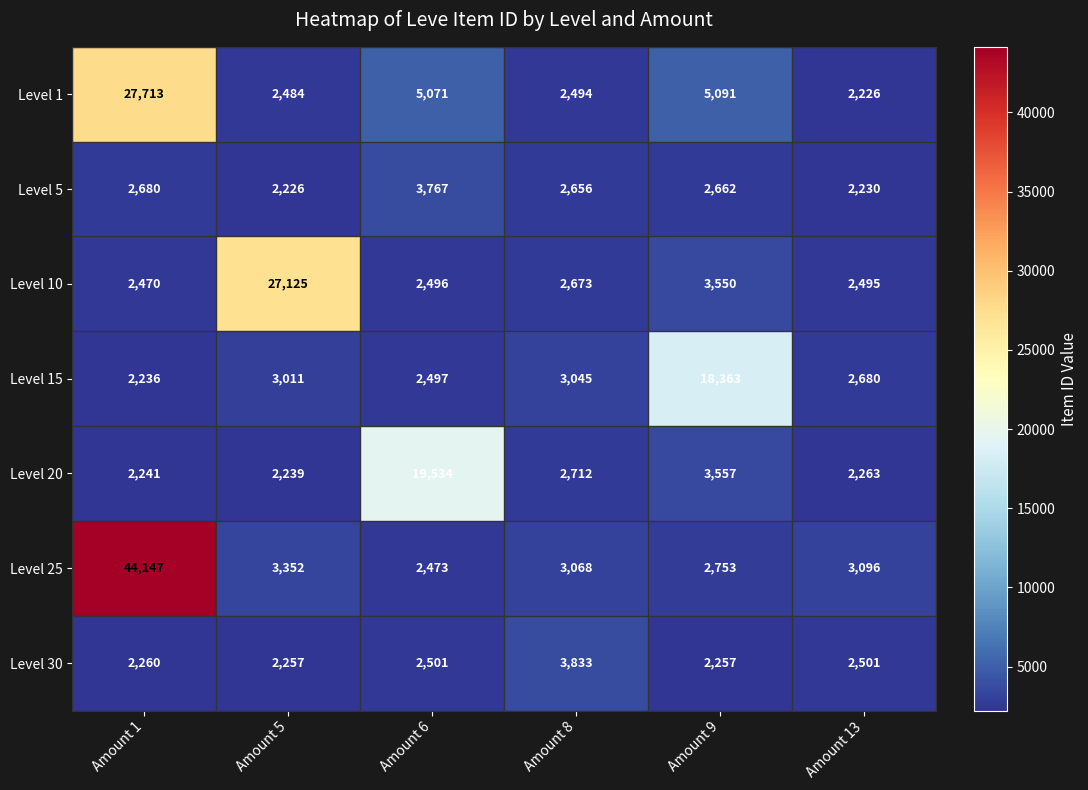

Where does the Level 20 series first go above 2712?

Amount 6